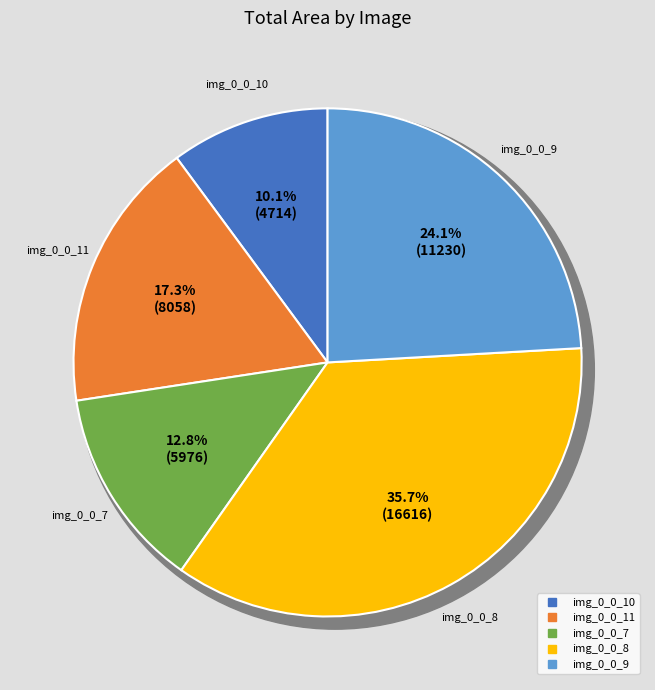

How many slices are in this pie chart?

5